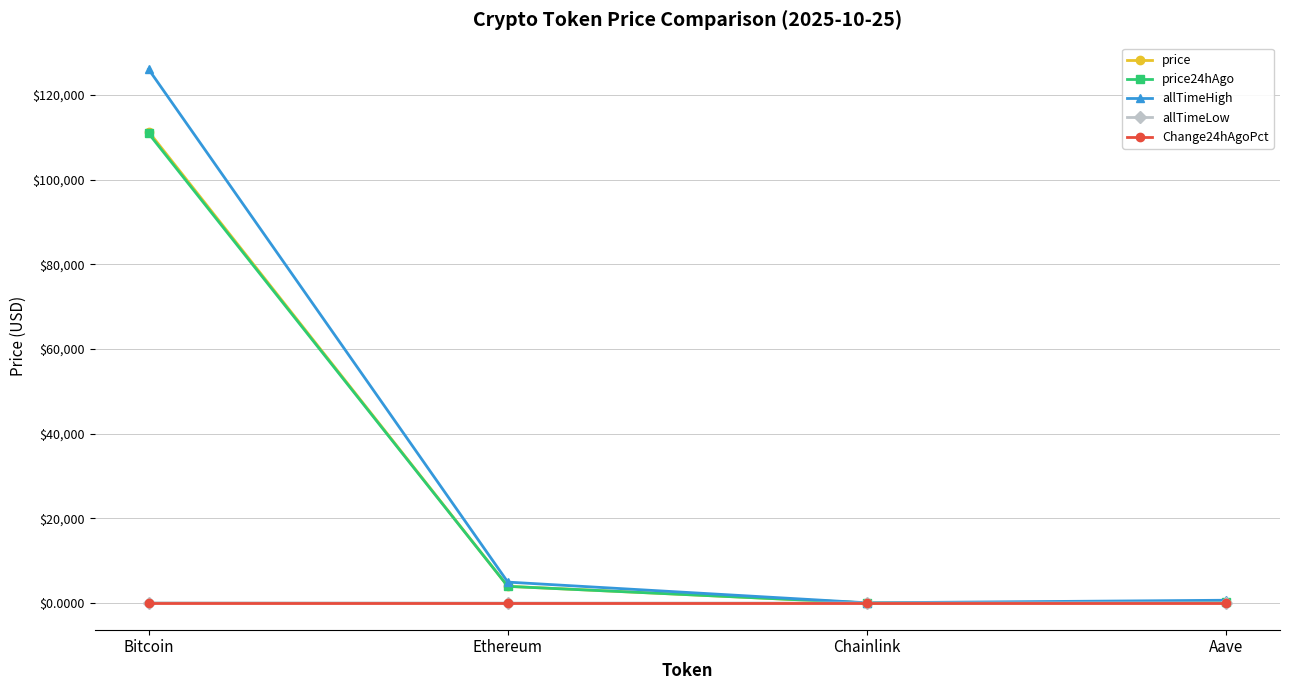

What is the total value across all series at Chainlink?

88.8